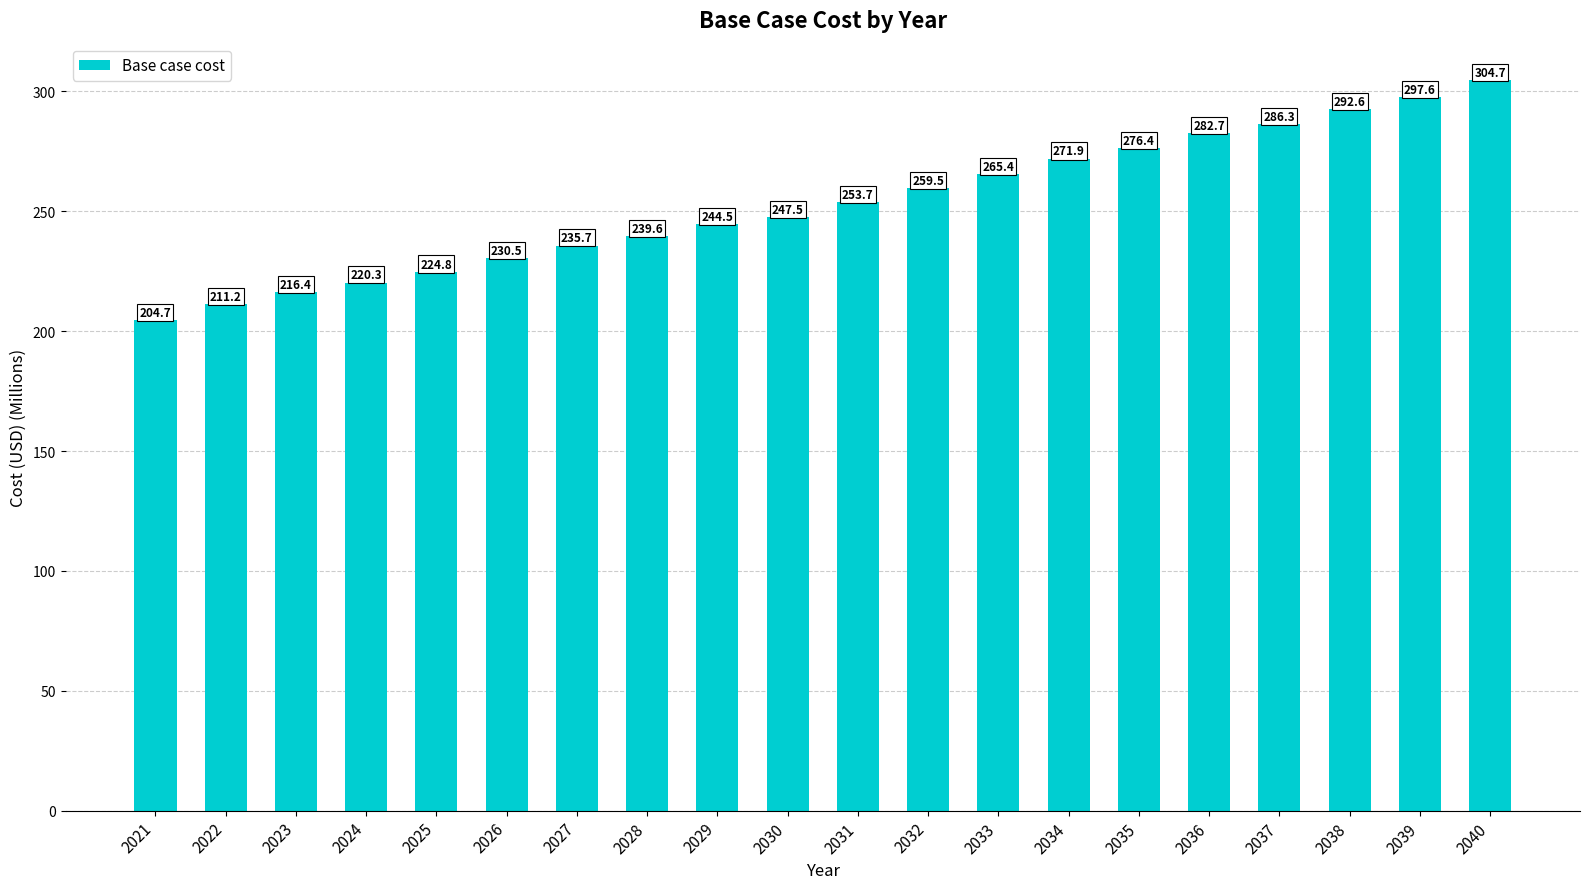

The chart shows a value of 265.4 at 2033. True or false?

True